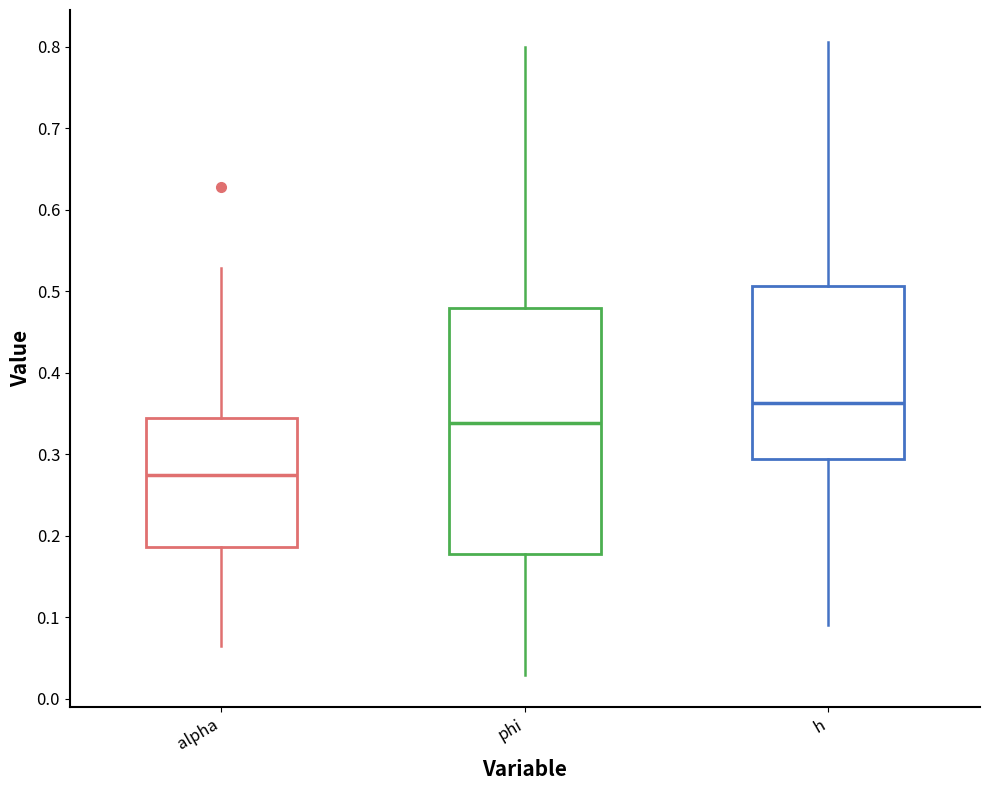

Which box is the tallest, from its lower edge to its upper edge?

phi